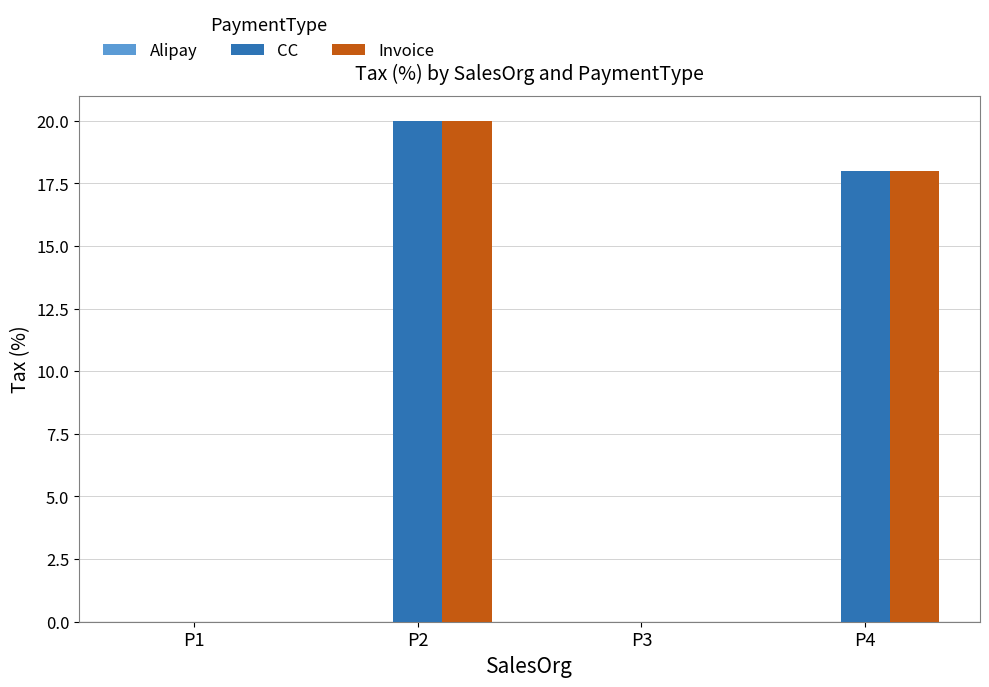

The value of Invoice at P2 is 20. True or false?

True